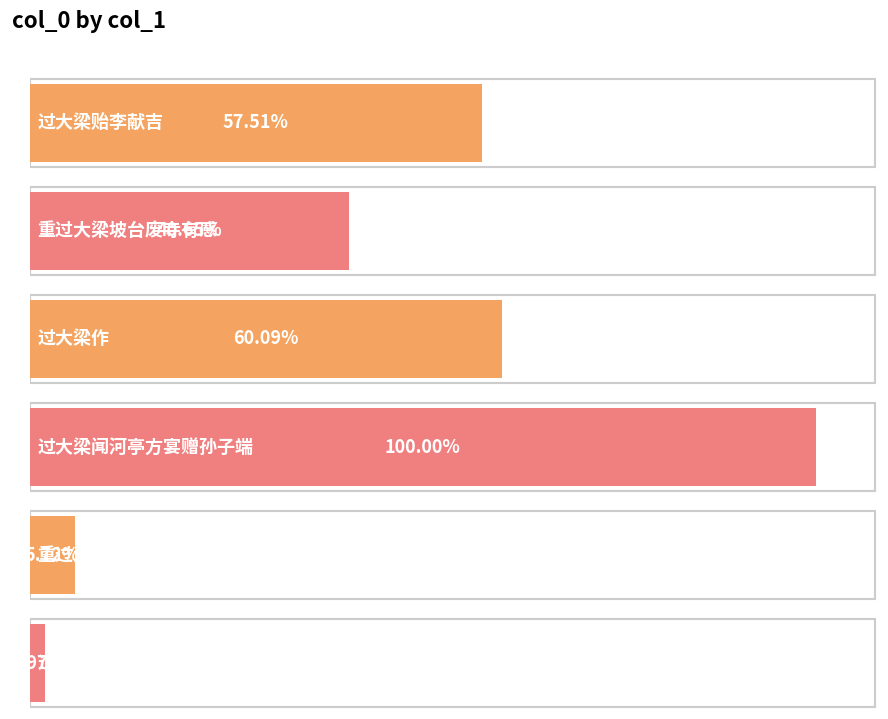

The chart shows a value of 696987 at 重过大梁坡台废寺有感. True or false?

False